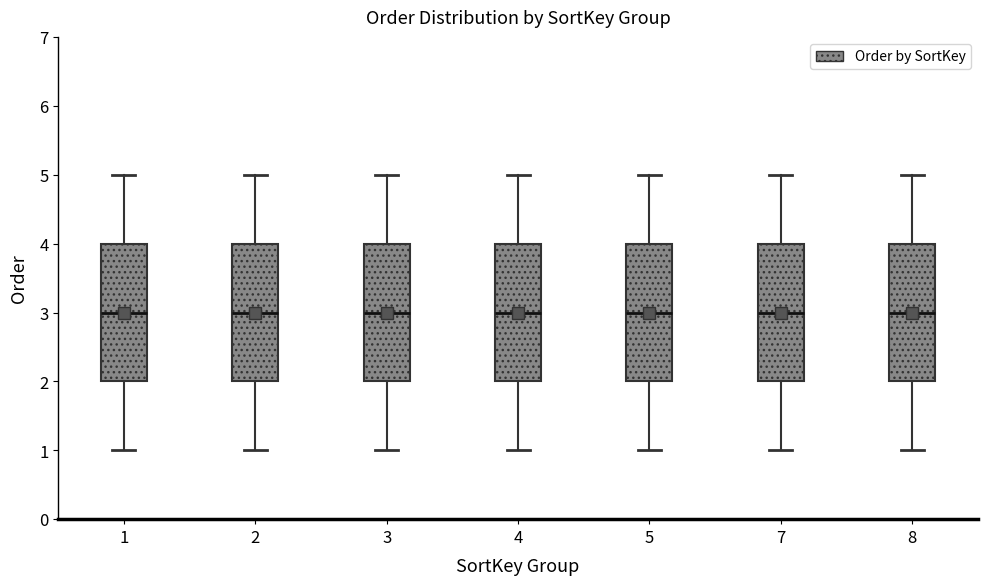

Reading left to right, read every box against the y-axis: the position of its median line, the range the box covers, and the ends of its whiskers. The values are not printed on the chart, so give them approximately, as read against the axis.

1: median 3, box 2 to 4, whiskers 1 to 5
2: median 3, box 2 to 4, whiskers 1 to 5
3: median 3, box 2 to 4, whiskers 1 to 5
4: median 3, box 2 to 4, whiskers 1 to 5
5: median 3, box 2 to 4, whiskers 1 to 5
7: median 3, box 2 to 4, whiskers 1 to 5
8: median 3, box 2 to 4, whiskers 1 to 5